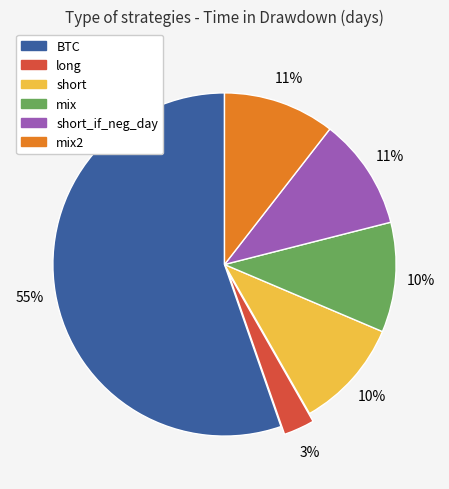

Is it true that mix2 is 2% of the pie?

False